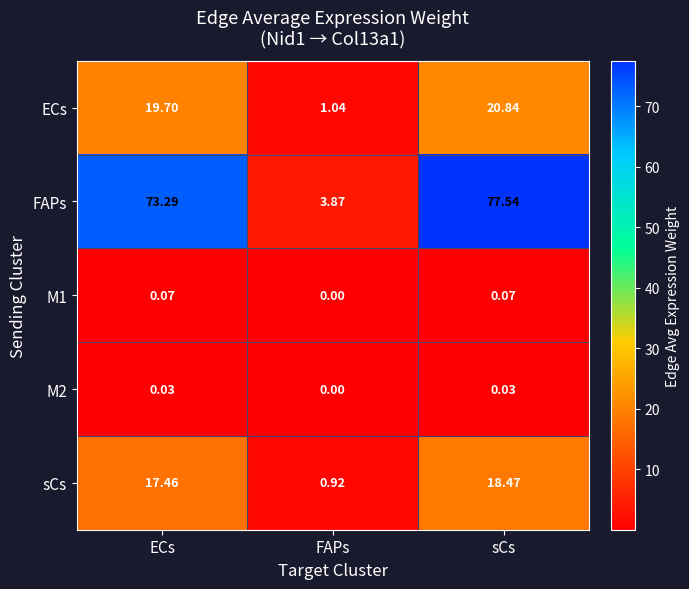

Between FAPs and sCs, which series saw the biggest shift?

FAPs